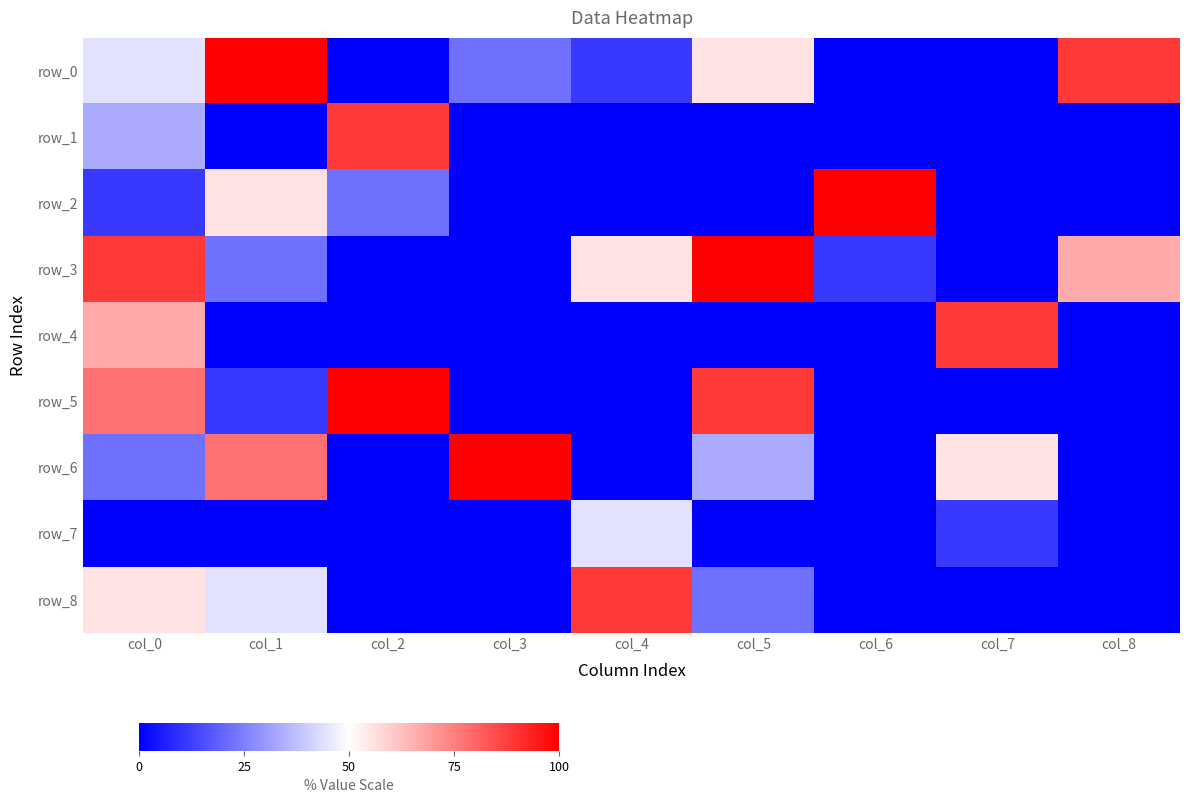

Which series changed the most between col_3 and col_4?

row_6